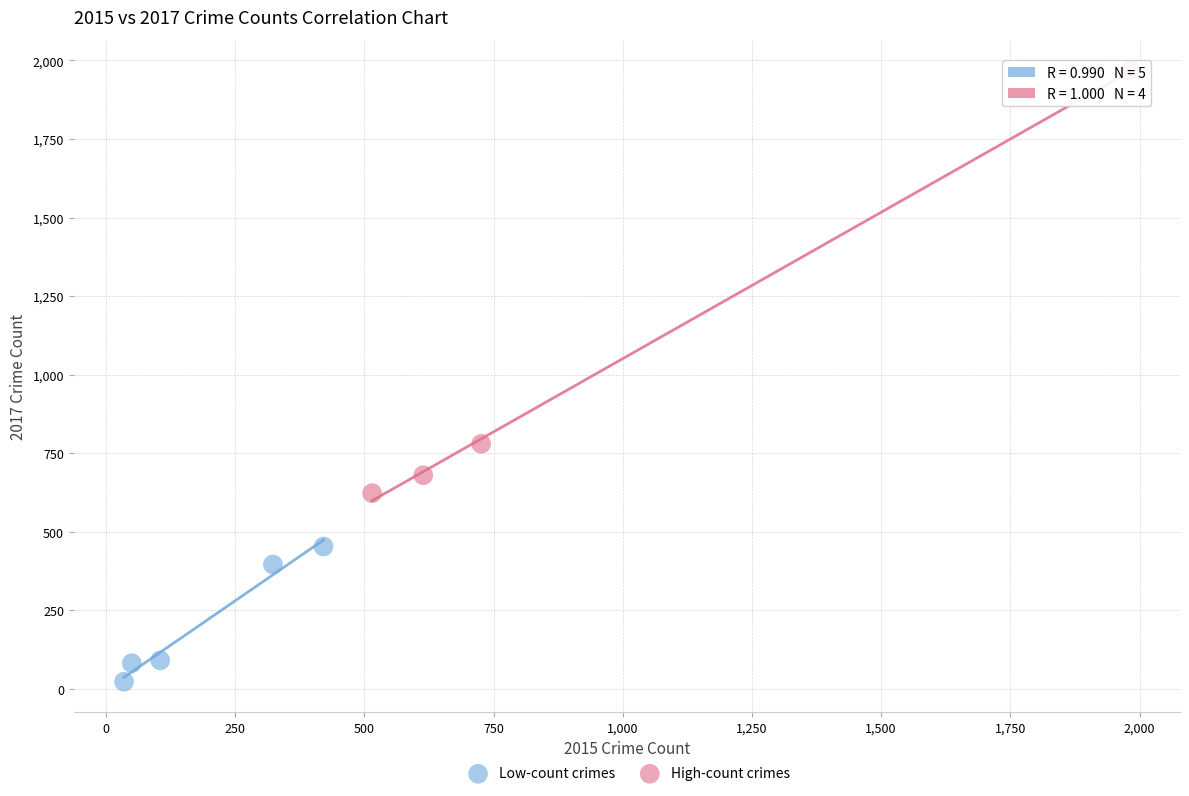

Which series reaches the maximum Y coordinate?

High-count crimes